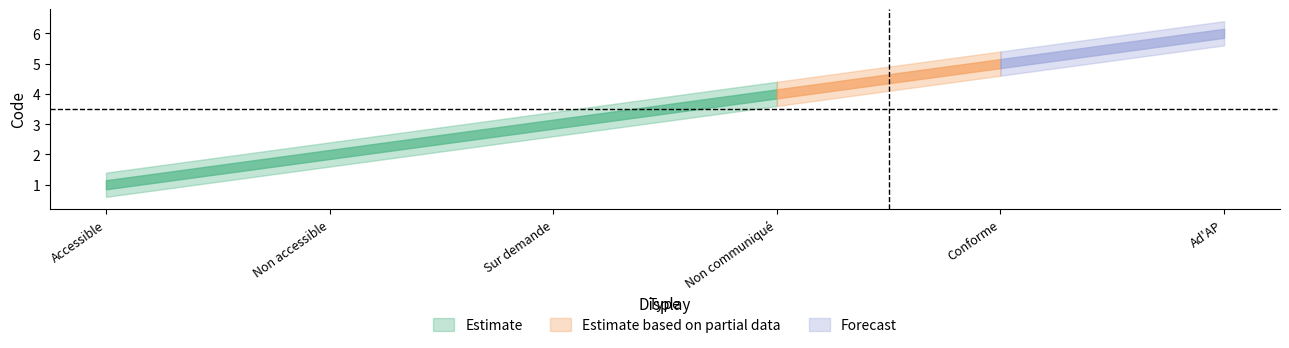

How many lines are shown in the chart?

3